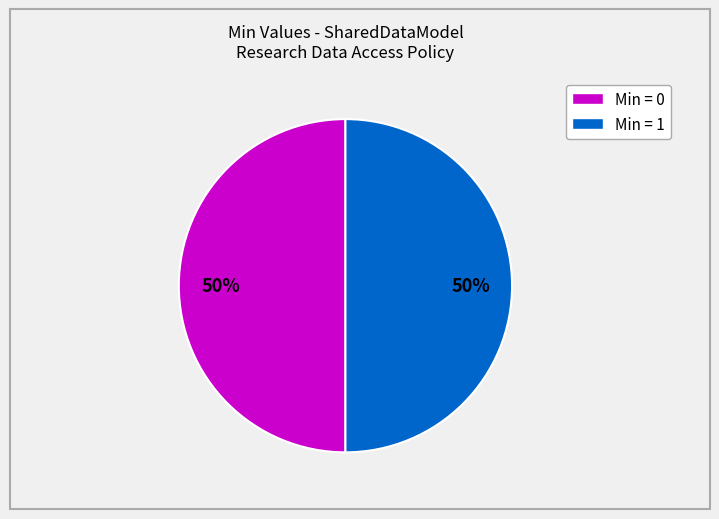

To the nearest percent, what is the average slice percentage?

50%